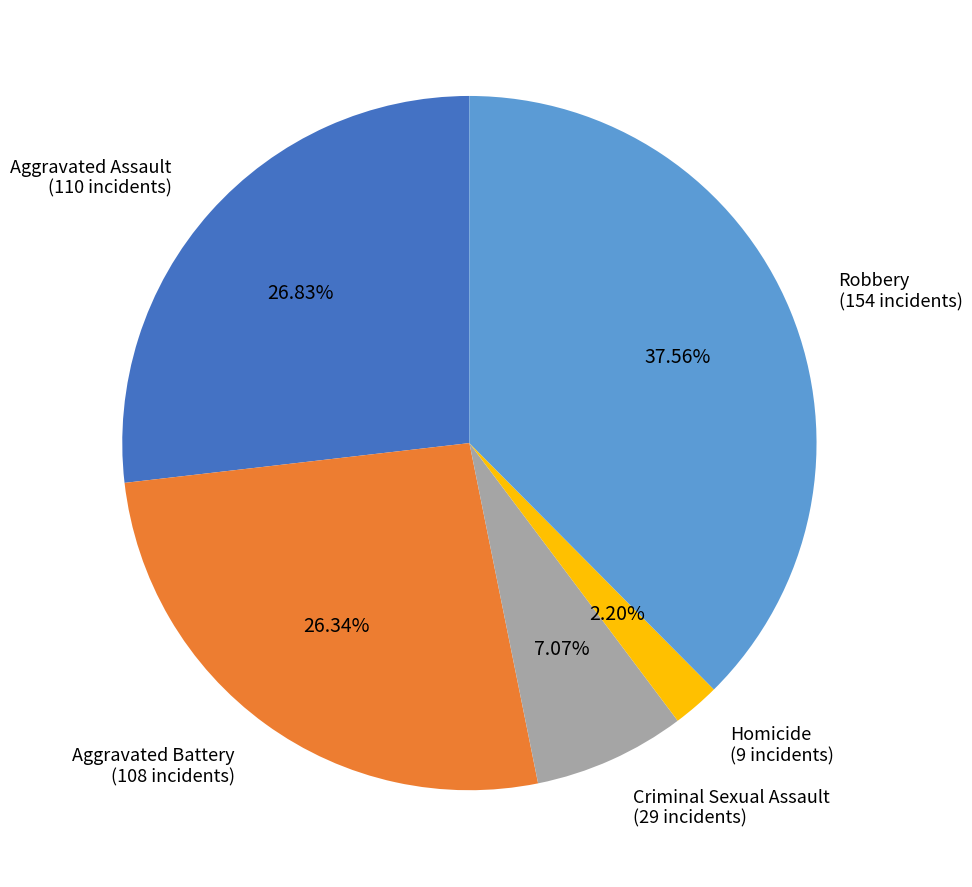

Combined, what portion of the pie is Criminal Sexual Assault and Aggravated Assault?

33.9%